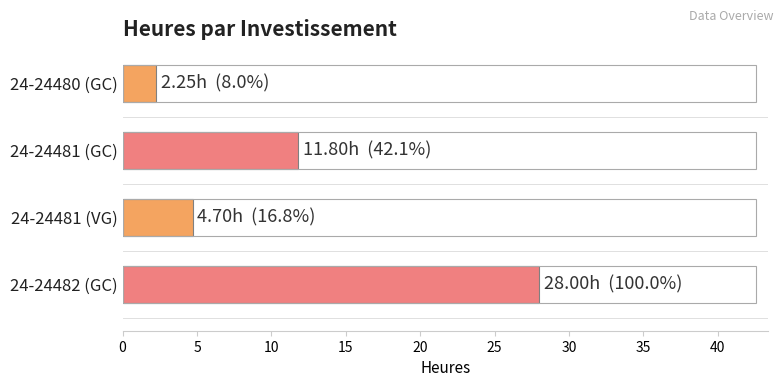

What is the maximum value shown in the chart?

28.0